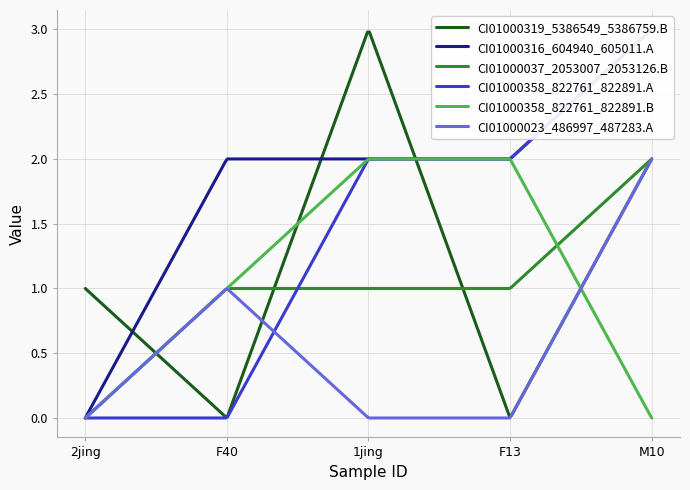

Is the value of CI01000023_486997_487283.A at M10 greater than the value of CI01000037_2053007_2053126.B at F40?

Yes